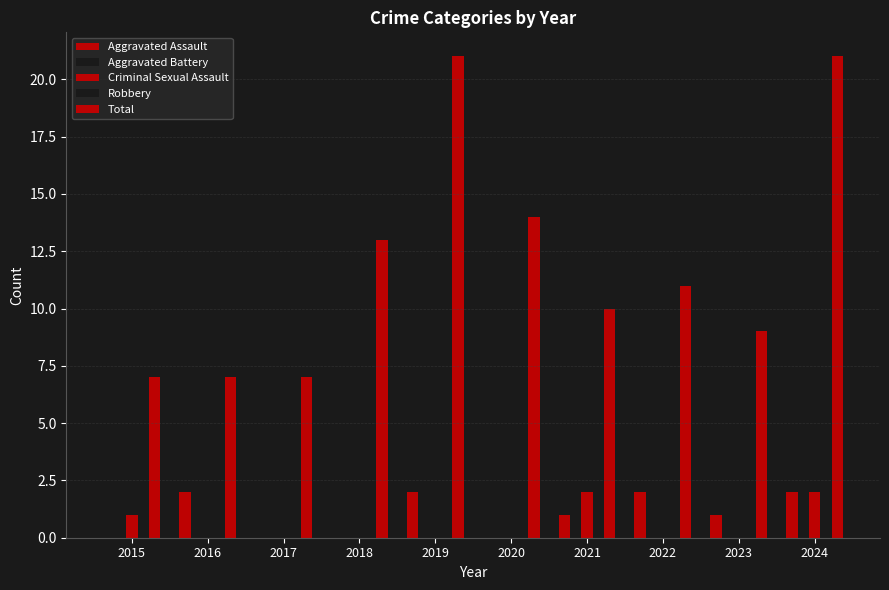

At 2021, list the series in order from smallest to largest.

Aggravated Assault, Aggravated Battery, Criminal Sexual Assault, Robbery, Total